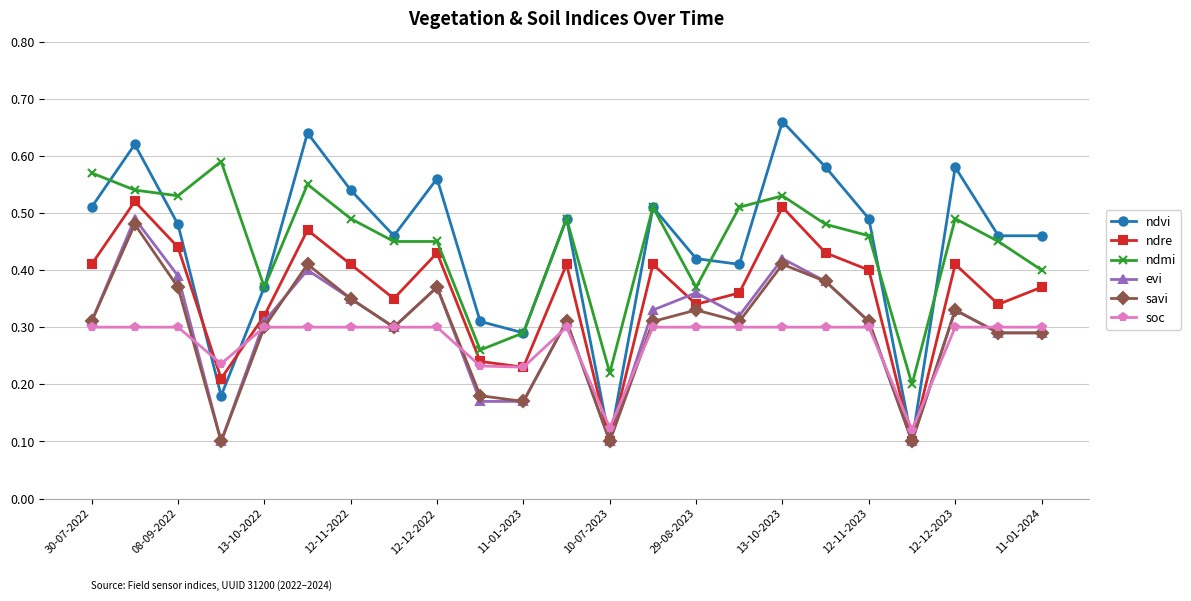

Count the evi values in the range 0 to 1.

23